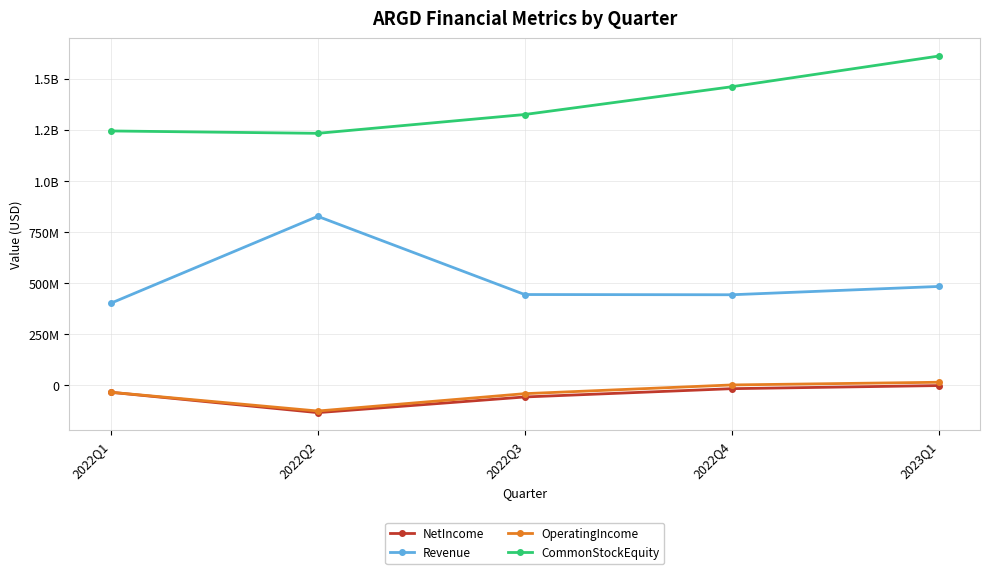

Which category has the highest value in the CommonStockEquity series?

2023Q1